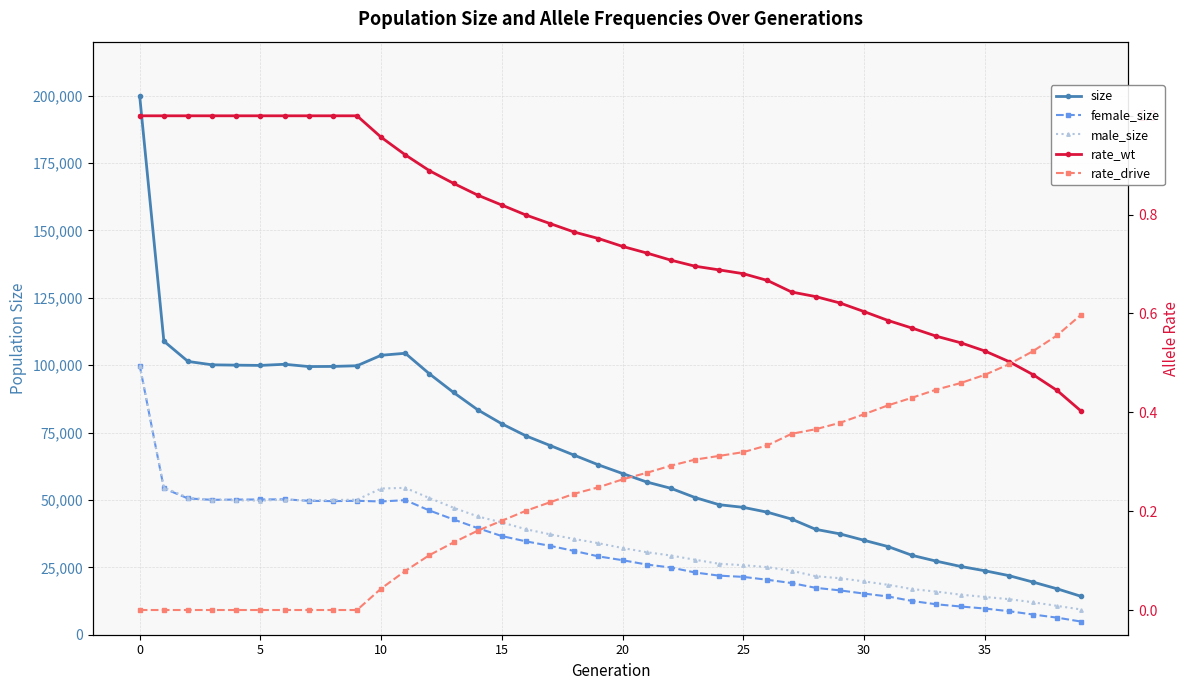

At 30, list the series in order from largest to smallest.

size, female_size, male_size, rate_wt, rate_drive